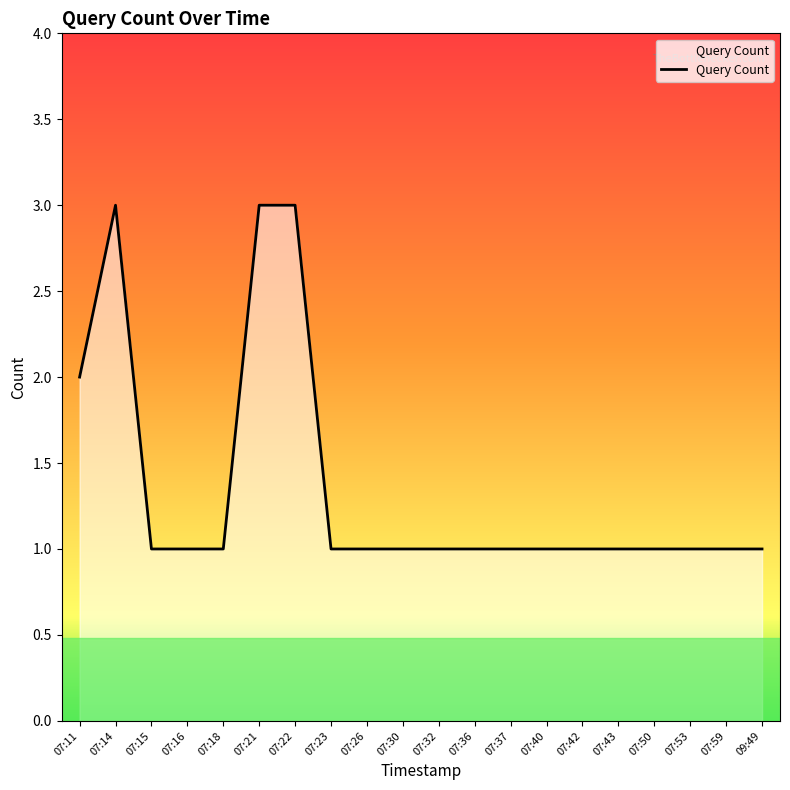

Does the chart display data point markers on the line(s)?

No